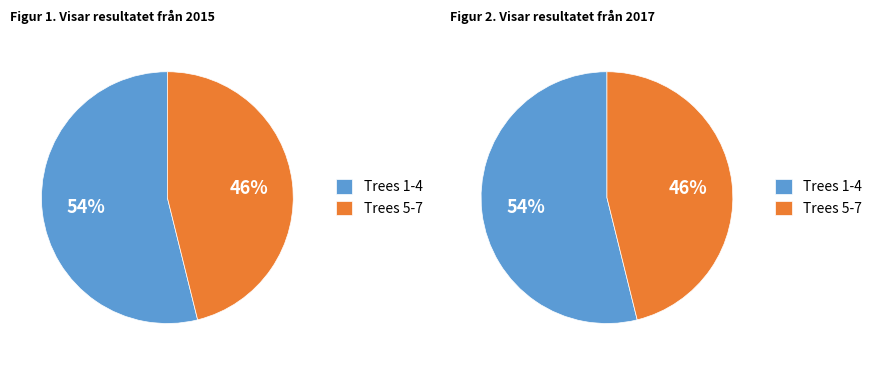

Does 2 represent more than half of the total?

No